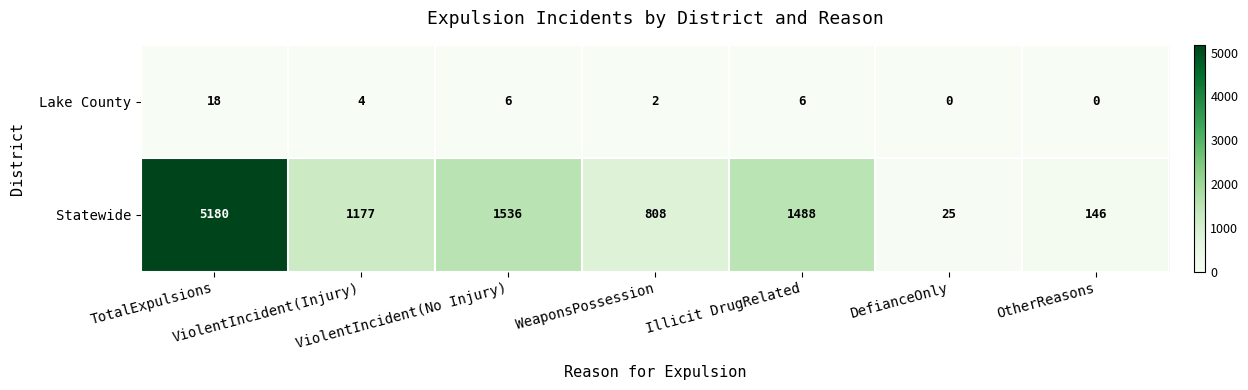

How many categories are shown in the chart?

7